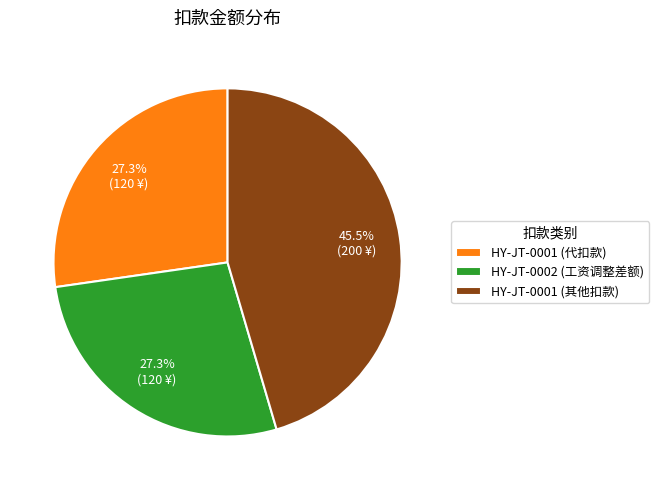

What is the ratio of the value at HY-JT-0002 (工资调整差额) to the value at HY-JT-0001 (代扣款)?

1.0